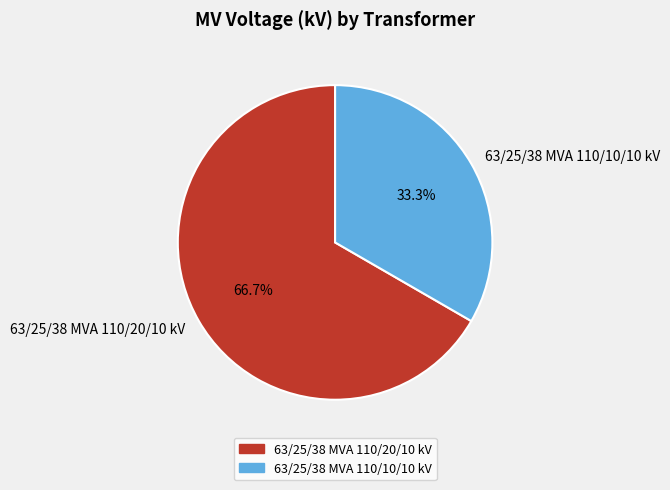

Is it true that 63/25/38 MVA 110/10/10 kV is 22% of the pie?

False